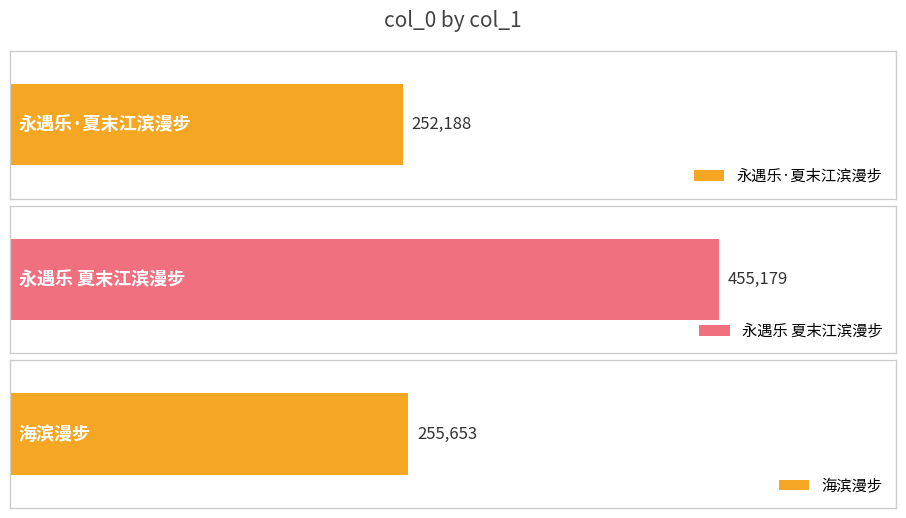

What position from the right is 海滨漫步?

1